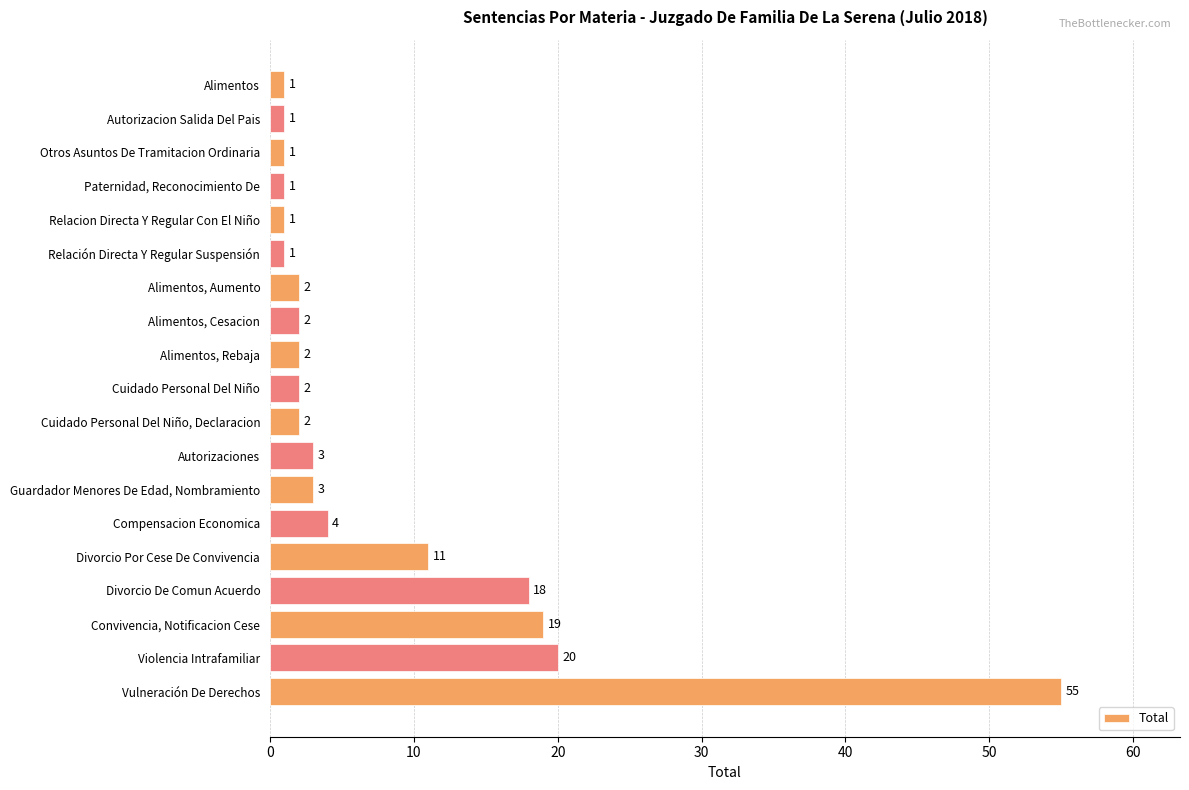

True or false: the data shows 2 at Alimentos, Cesacion.

True